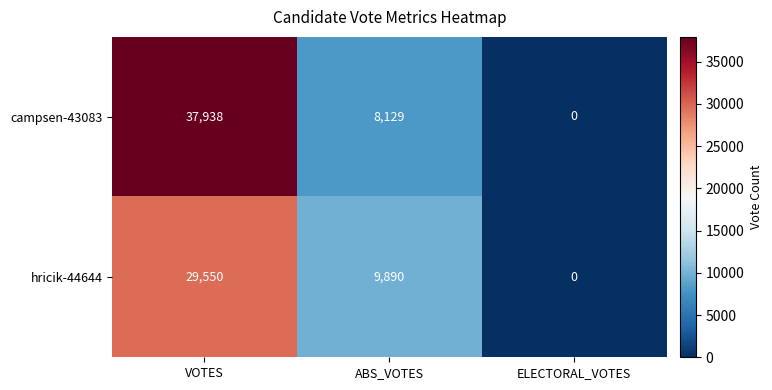

Which series has the largest total across all categories?

campsen-43083